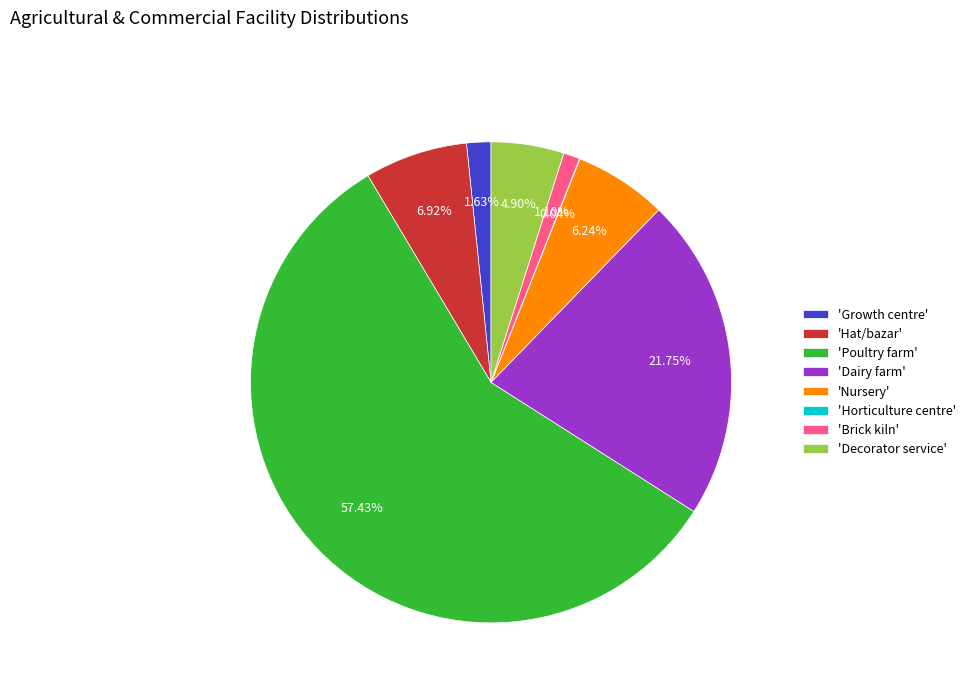

Between 'Hat/bazar' and 'Poultry farm', which is larger?

'Poultry farm'